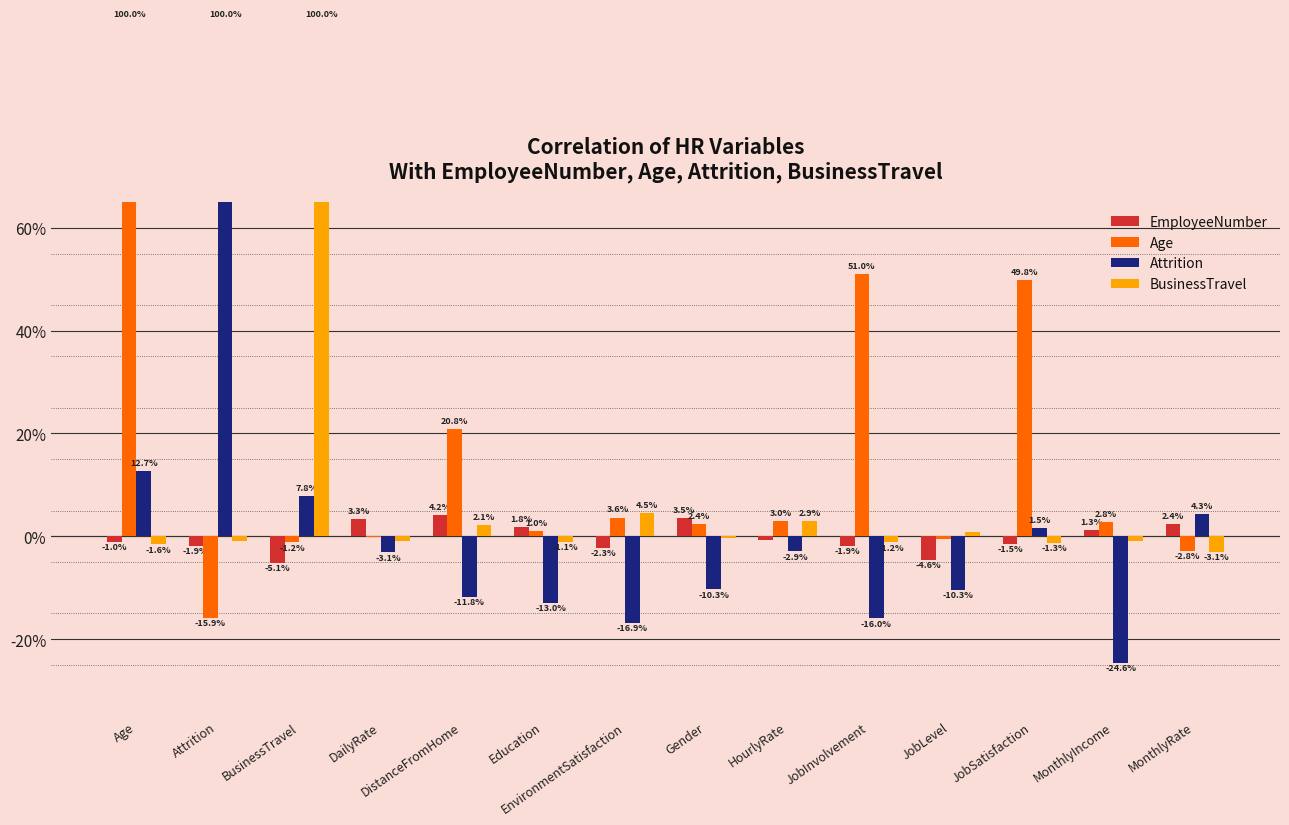

At which category is the sum across all series the highest?

Age